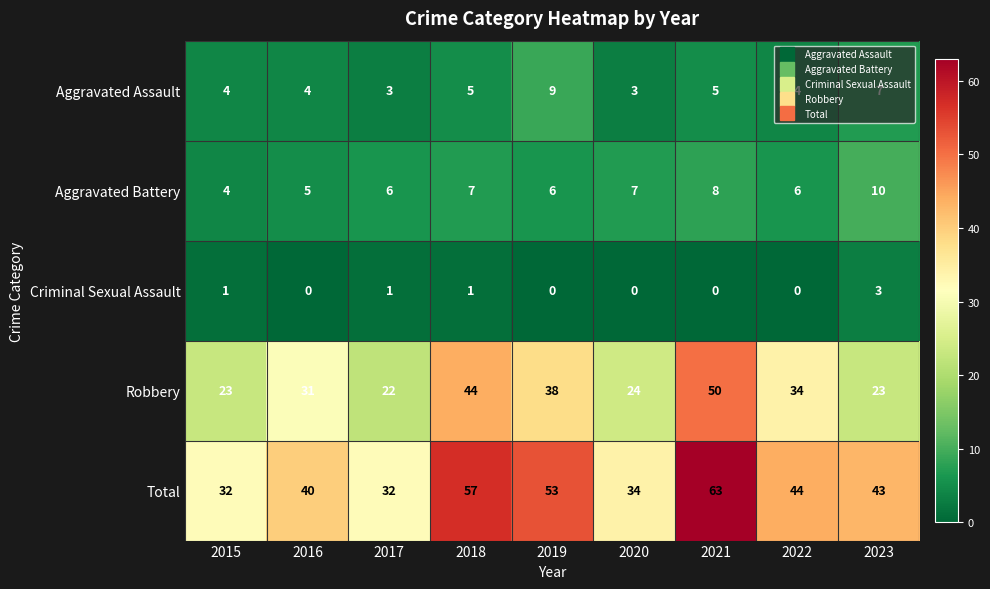

What value does the Aggravated Assault series have at 2020?

3